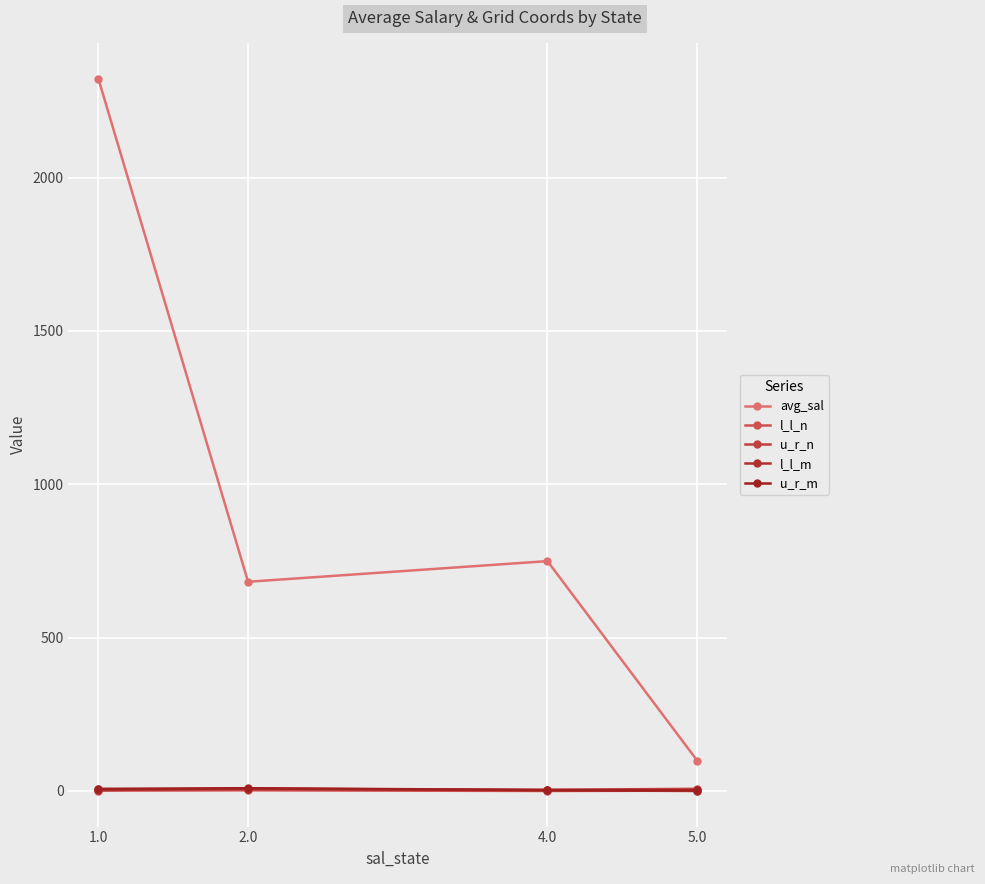

What is the label of the 1st point from the left?

1.0